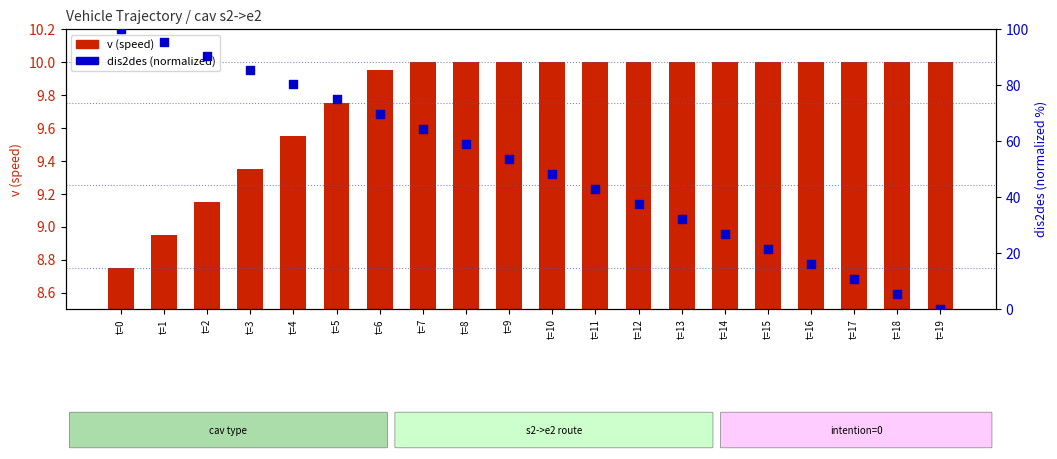

Which series has the largest total across all categories?

dis2des (normalized)